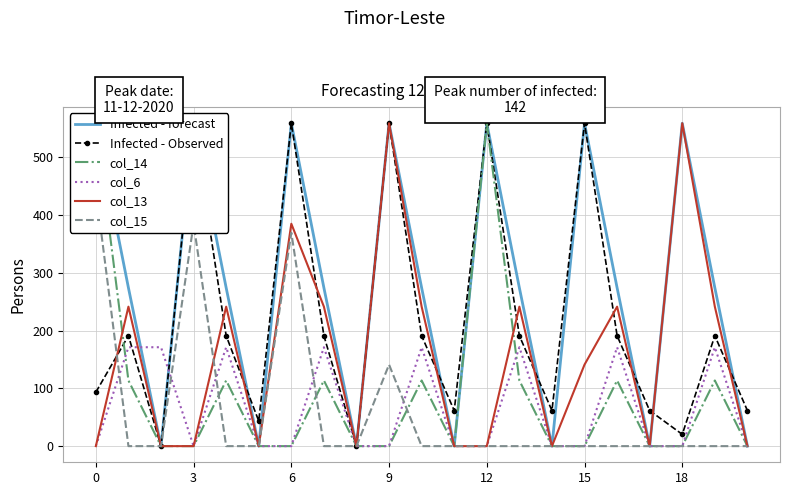

After their last crossing, which series has the higher values: col_15 or col_14?

col_14